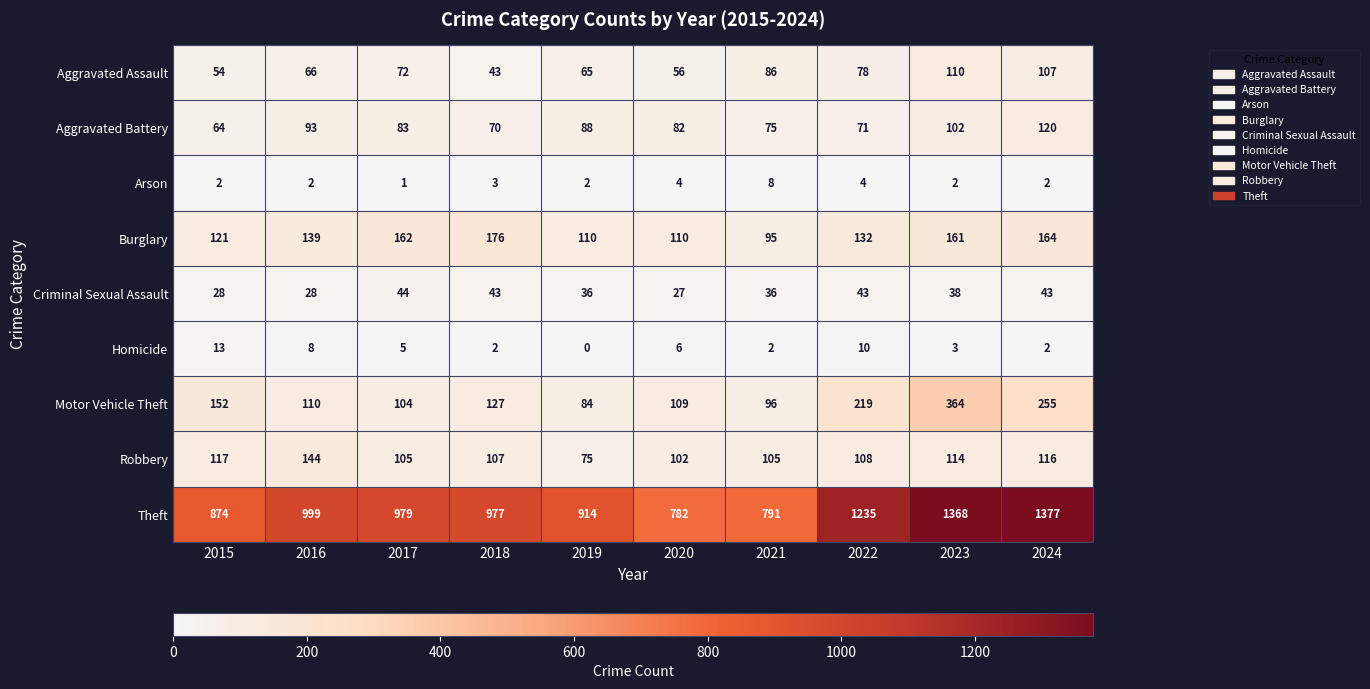

What is the difference between the maximum and minimum values in the Arson series?

7